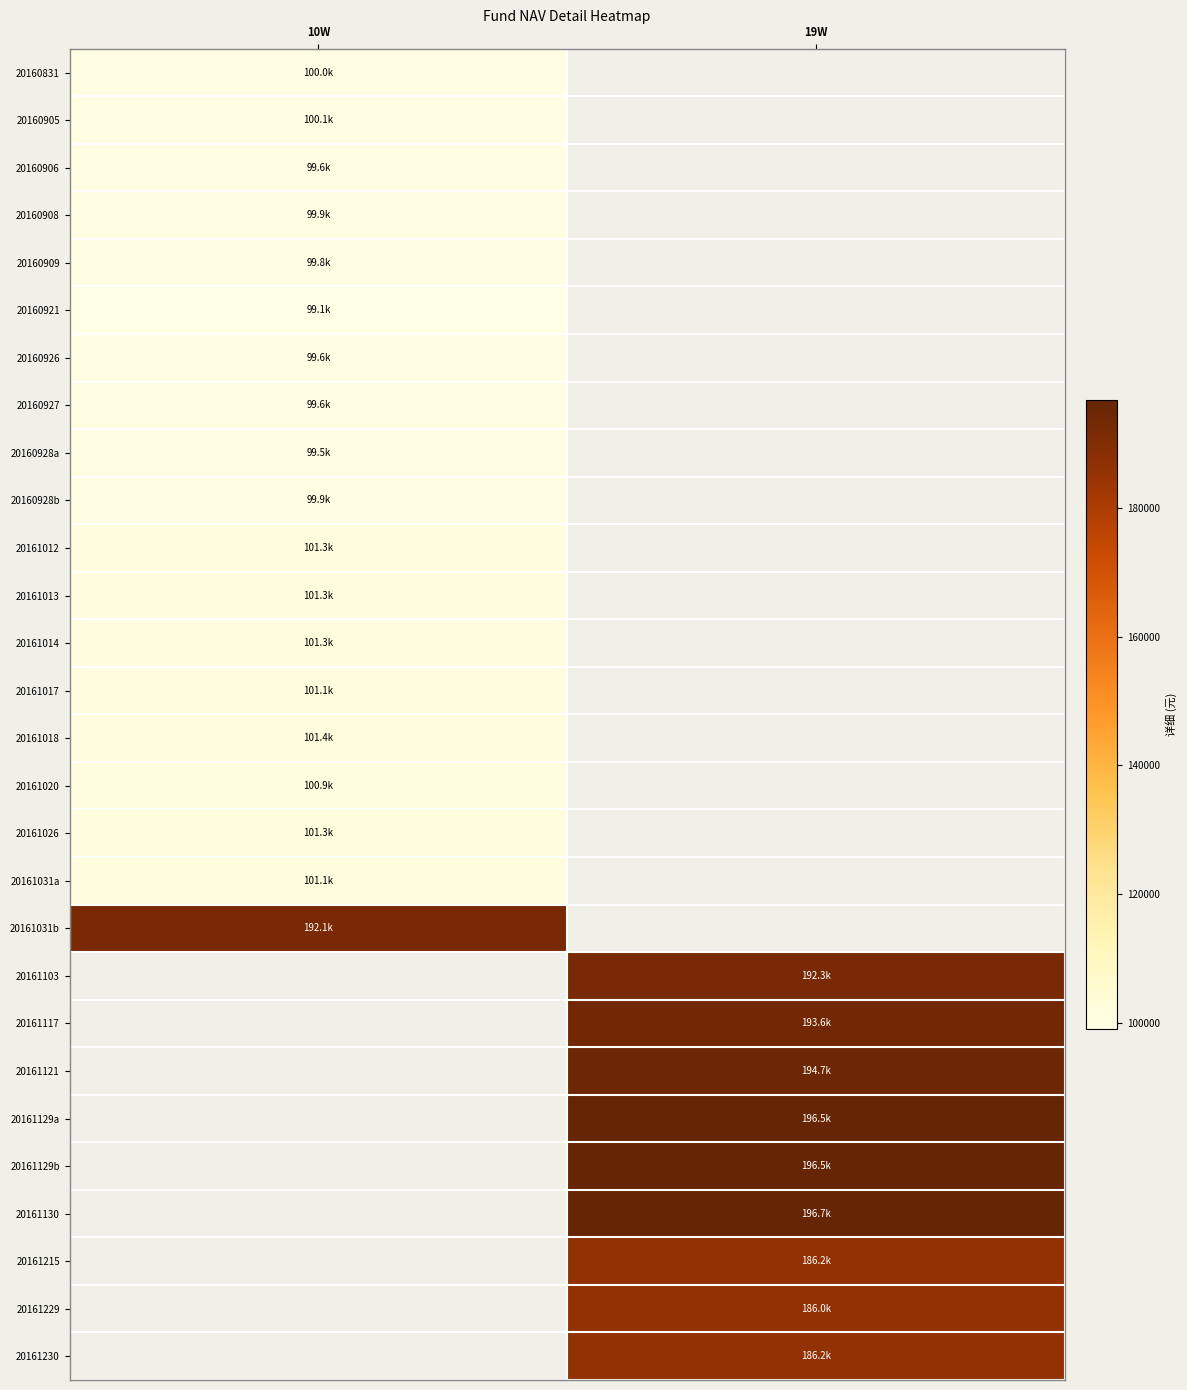

At how many categories does at least one series exceed 151866?

2